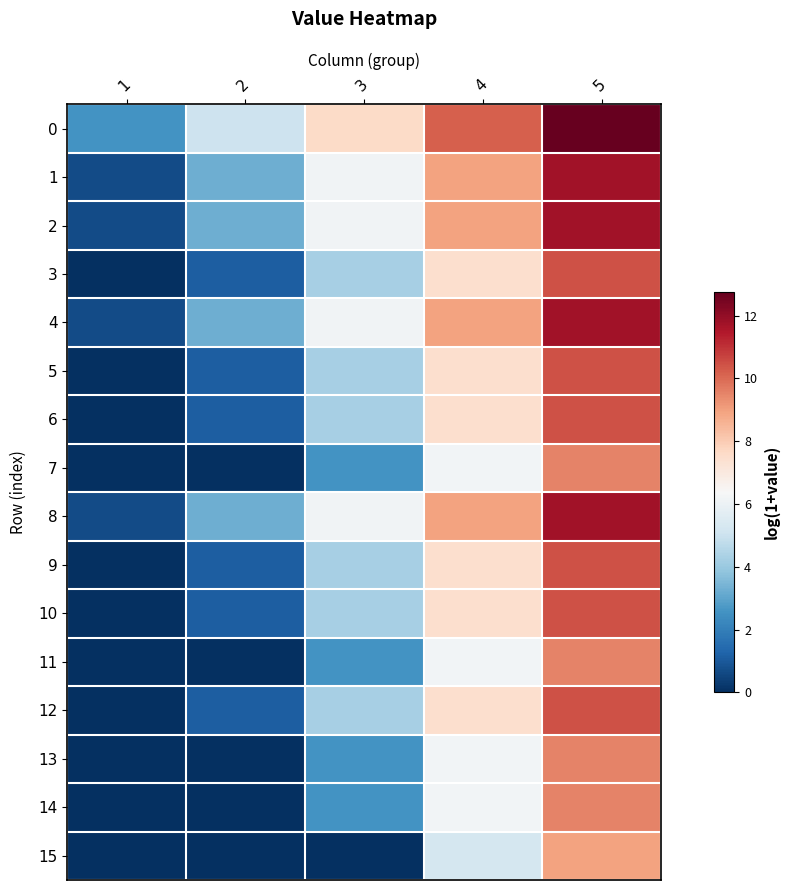

Reading left to right, transcribe all the data shown in this chart.

0: 1=2.6	2=5.1	3=7.6	4=10.2	5=12.8
1: 1=0.7	2=3.3	3=6.1	4=9.0	5=11.7
2: 1=0.7	2=3.3	3=6.1	4=9.0	5=11.7
3: 1=0.0	2=1.1	3=4.3	4=7.4	5=10.4
4: 1=0.7	2=3.3	3=6.1	4=9.0	5=11.7
5: 1=0.0	2=1.1	3=4.3	4=7.4	5=10.4
6: 1=0.0	2=1.1	3=4.3	4=7.4	5=10.4
7: 1=0.0	2=0.0	3=2.6	4=6.2	5=9.5
8: 1=0.7	2=3.3	3=6.1	4=9.0	5=11.7
9: 1=0.0	2=1.1	3=4.3	4=7.4	5=10.4
10: 1=0.0	2=1.1	3=4.3	4=7.4	5=10.4
11: 1=0.0	2=0.0	3=2.6	4=6.2	5=9.5
12: 1=0.0	2=1.1	3=4.3	4=7.4	5=10.4
13: 1=0.0	2=0.0	3=2.6	4=6.2	5=9.5
14: 1=0.0	2=0.0	3=2.6	4=6.2	5=9.5
15: 1=0.0	2=0.0	3=0.0	4=5.3	5=9.0